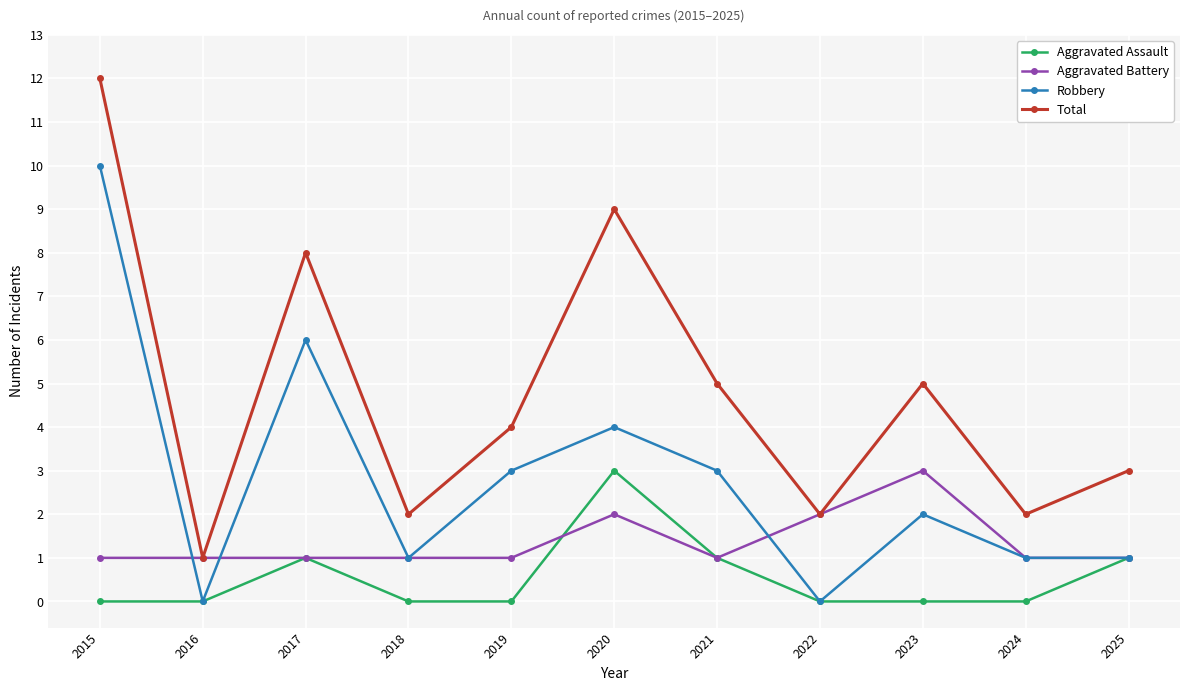

True or false: Aggravated Assault and Total intersect in this chart.

False